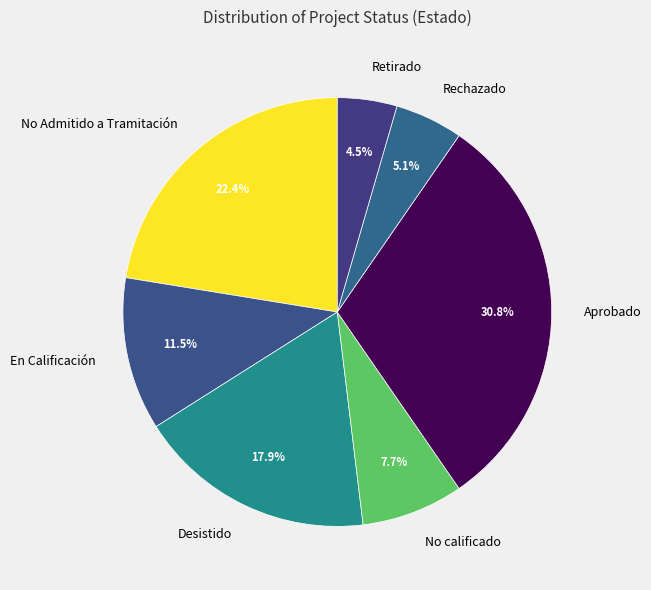

Which category has the smallest portion of the pie?

Retirado